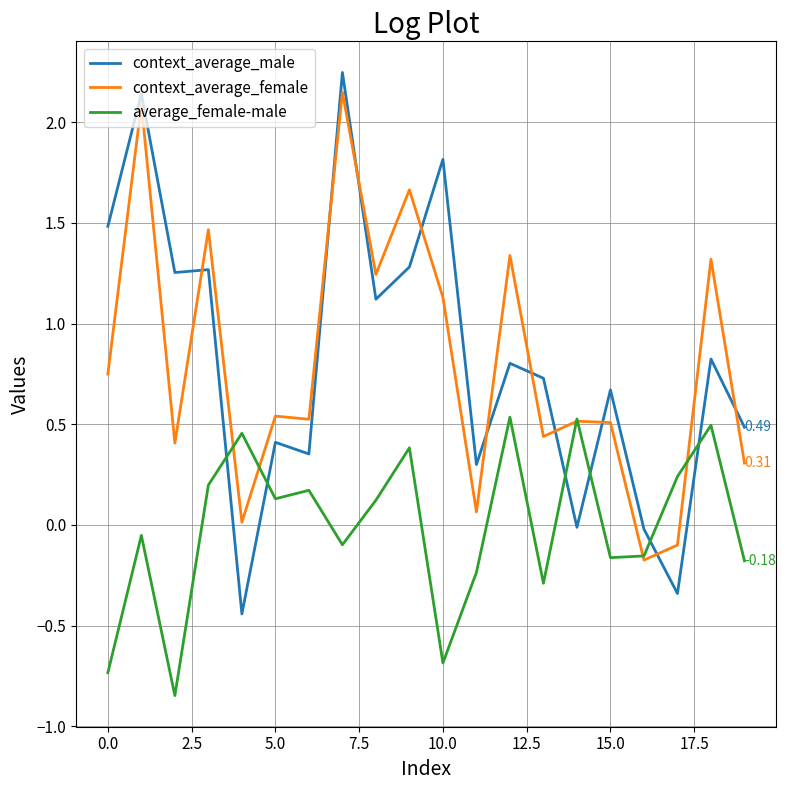

True or false: context_average_male and context_average_female intersect in this chart.

True